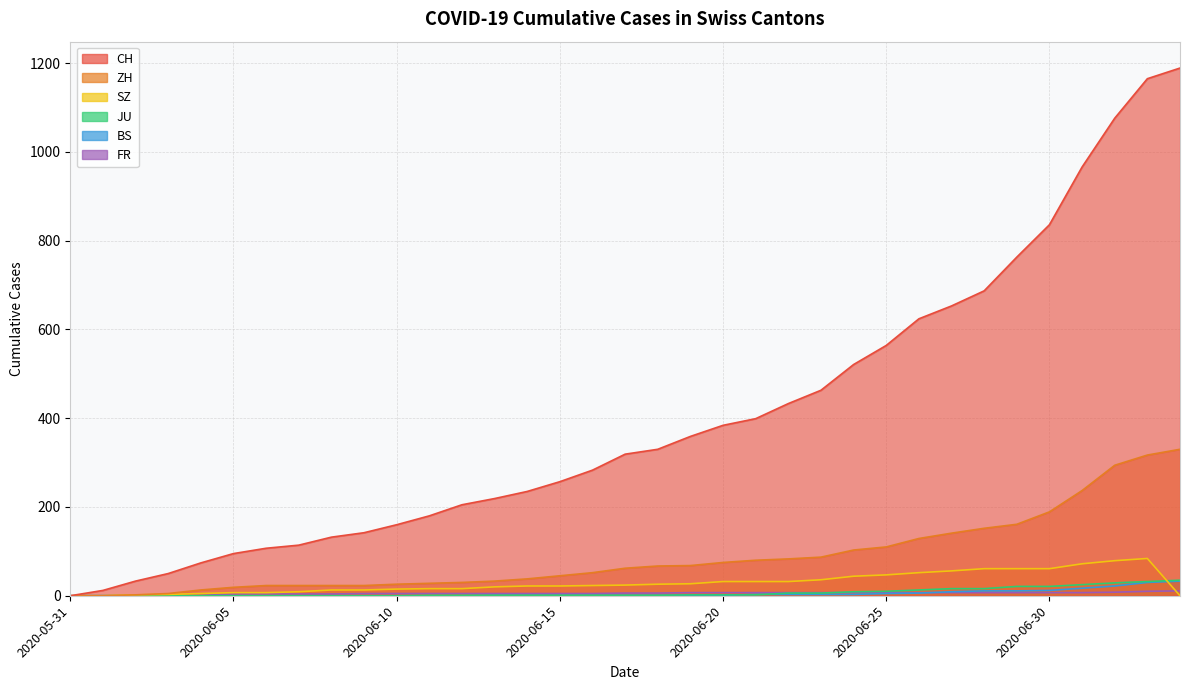

What is the average value of the SZ series?

7